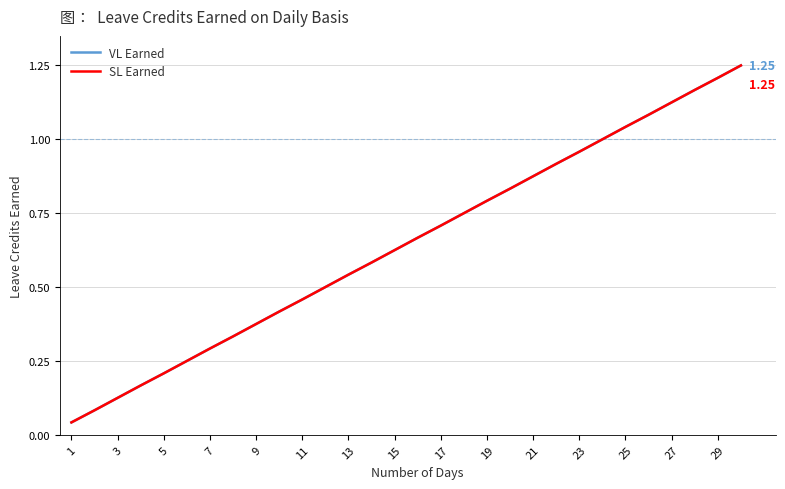

Does the chart have visible grid lines?

Yes